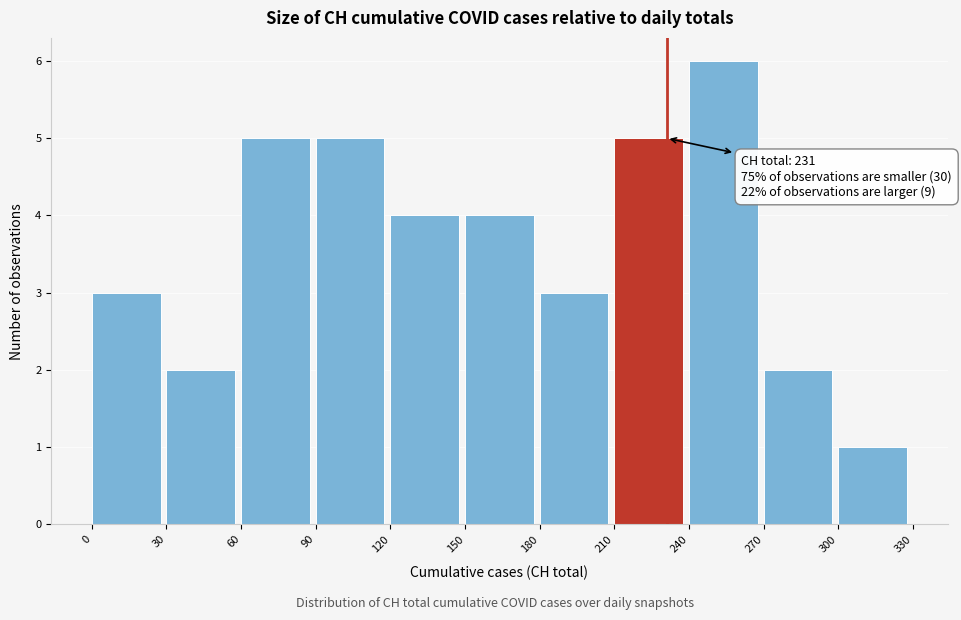

Over which range of the x-axis is the bar tallest?

240 to 270